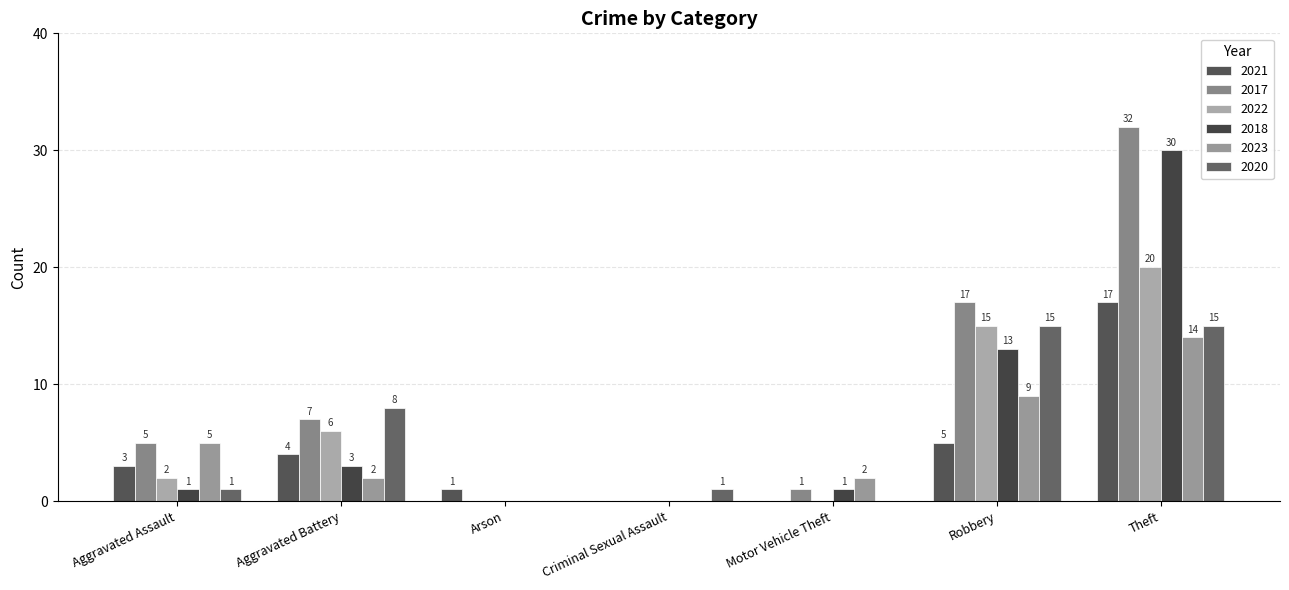

How many groups of bars are there?

7